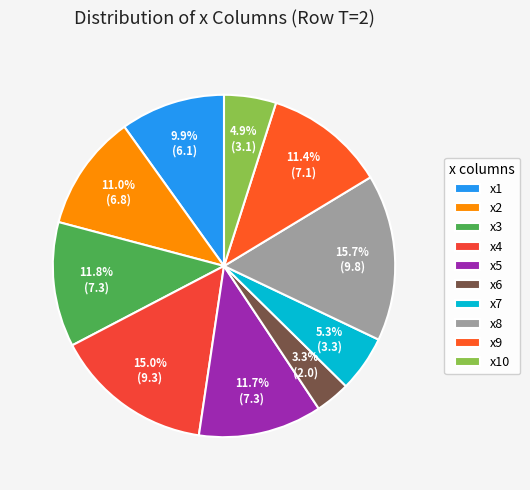

What is the smallest slice in the pie chart?

x6